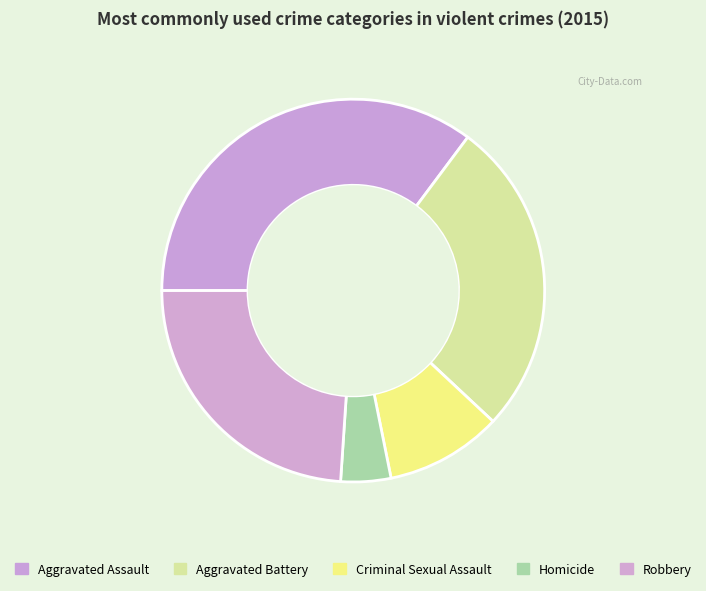

Count the number of slices in the pie.

5